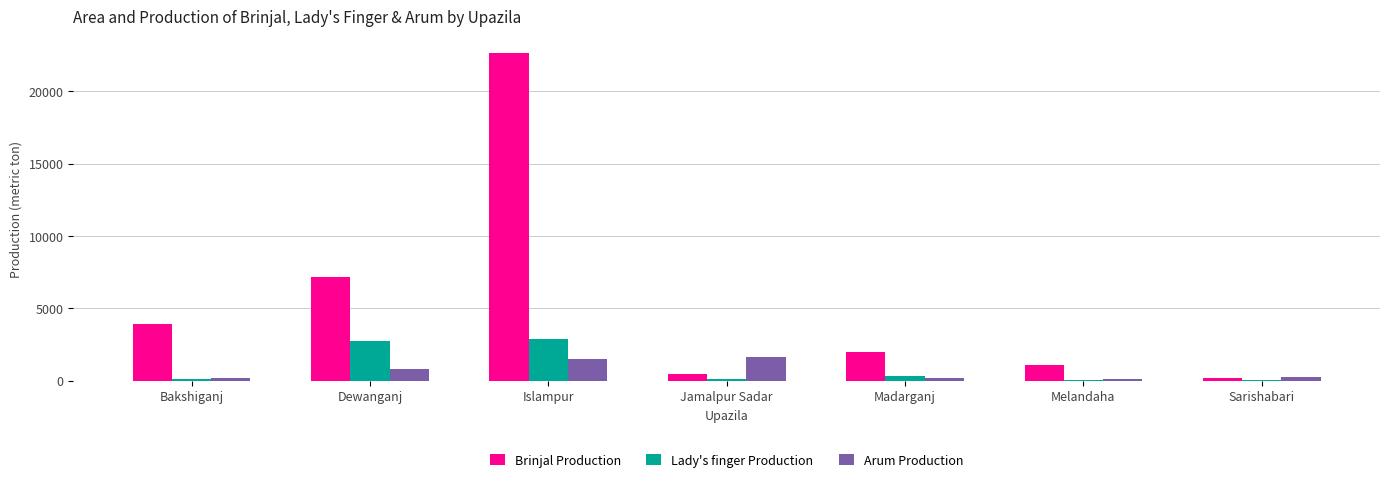

Does the chart contain stacked bars?

No